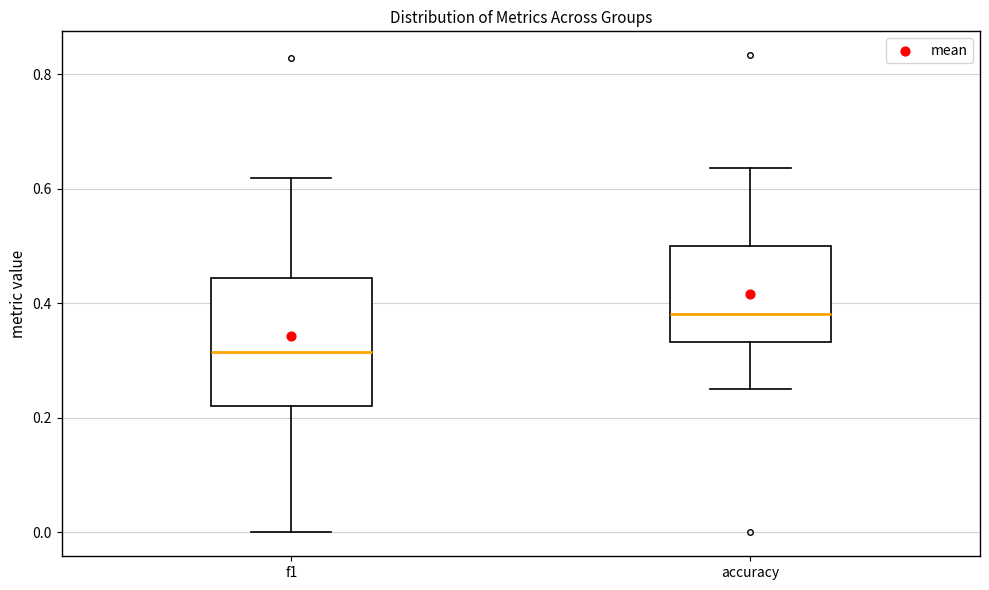

Reading left to right, read every box against the y-axis: the position of its median line, the range the box covers, and the ends of its whiskers. The values are not printed on the chart, so give them approximately, as read against the axis.

f1: median 0.32, box 0.22 to 0.44, whiskers 0.00 to 0.62
accuracy: median 0.38, box 0.34 to 0.50, whiskers 0.26 to 0.64